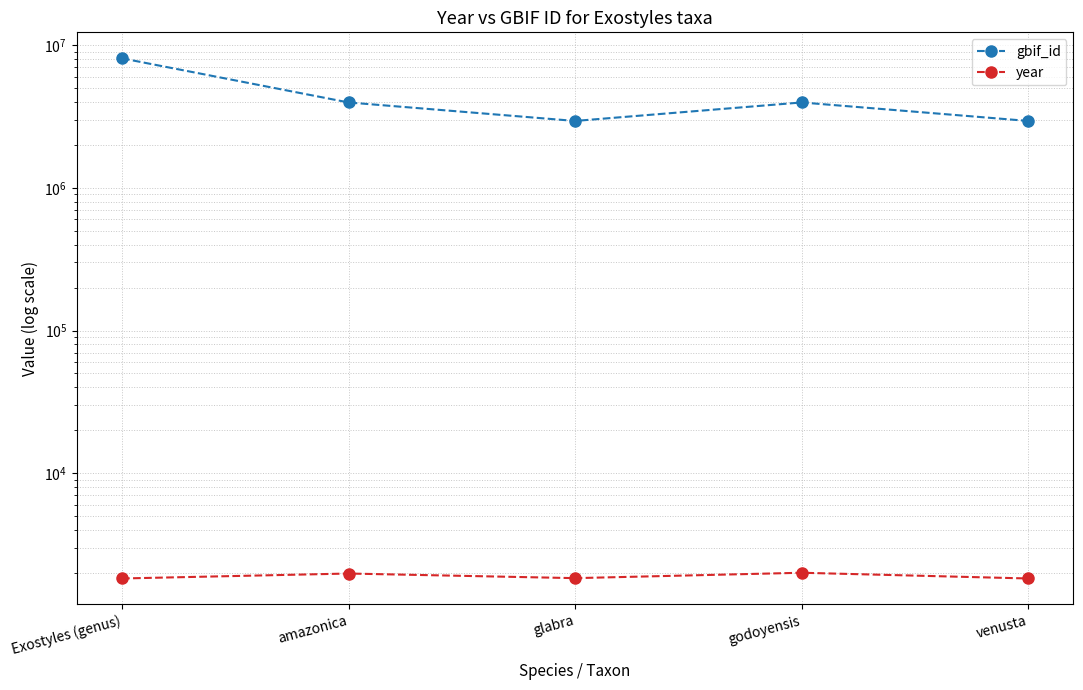

Which category has the highest value in the gbif_id series?

Exostyles (genus)